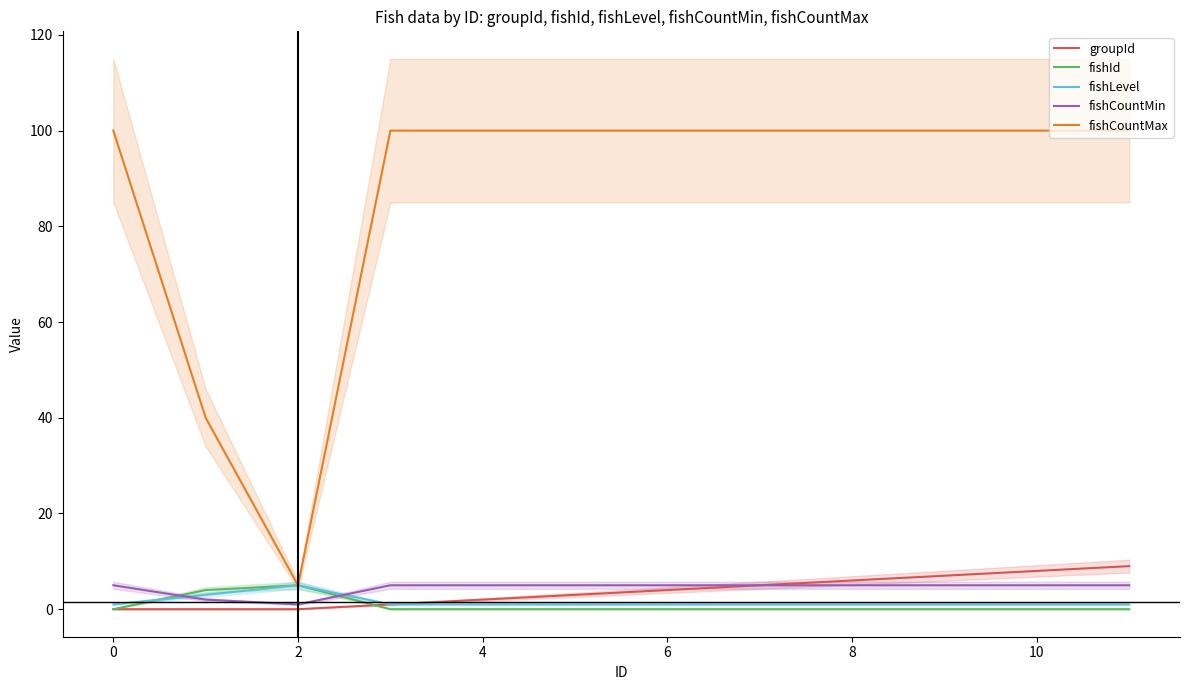

Where is the first local maximum for fishLevel?

2